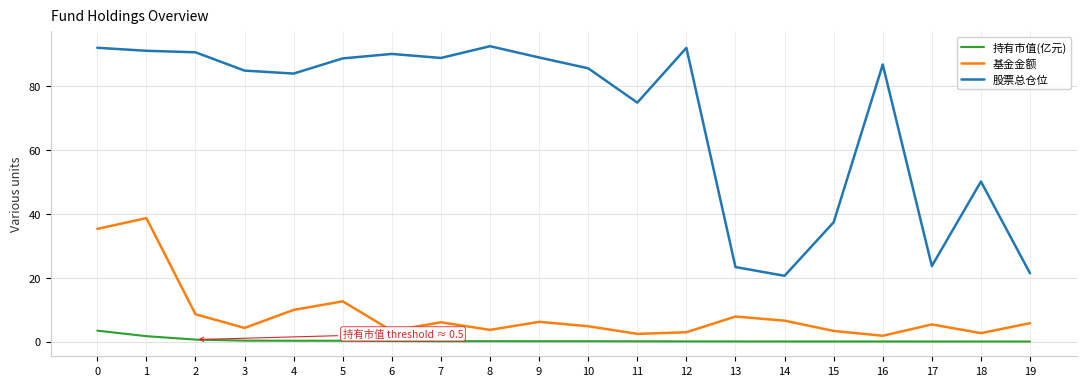

At how many categories does at least one series exceed 57?

14